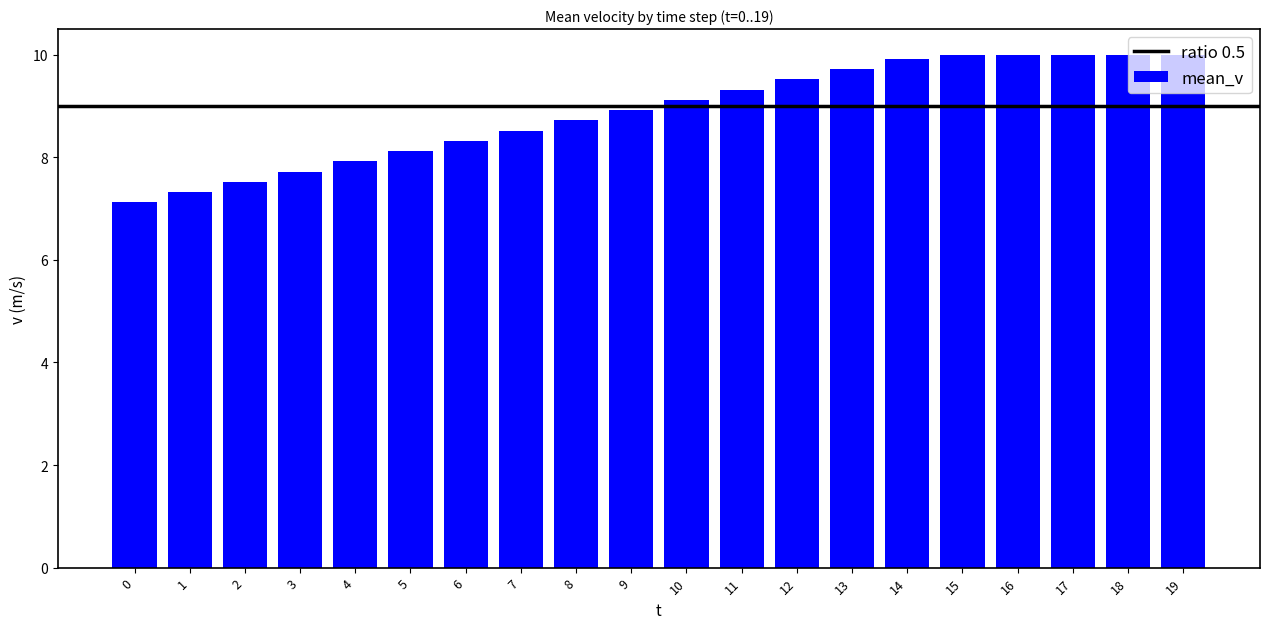

What is the change in value from 8 to 16?

+1.3